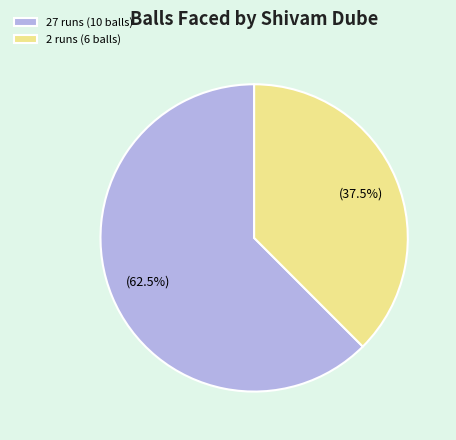

Which category has the smallest portion of the pie?

2 runs (6 balls)